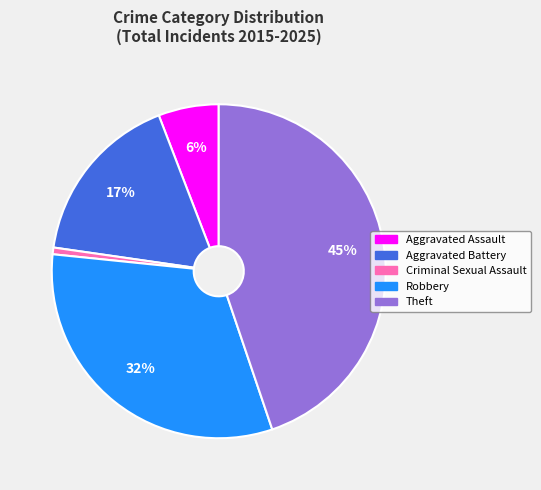

How many slices are in this pie chart?

5